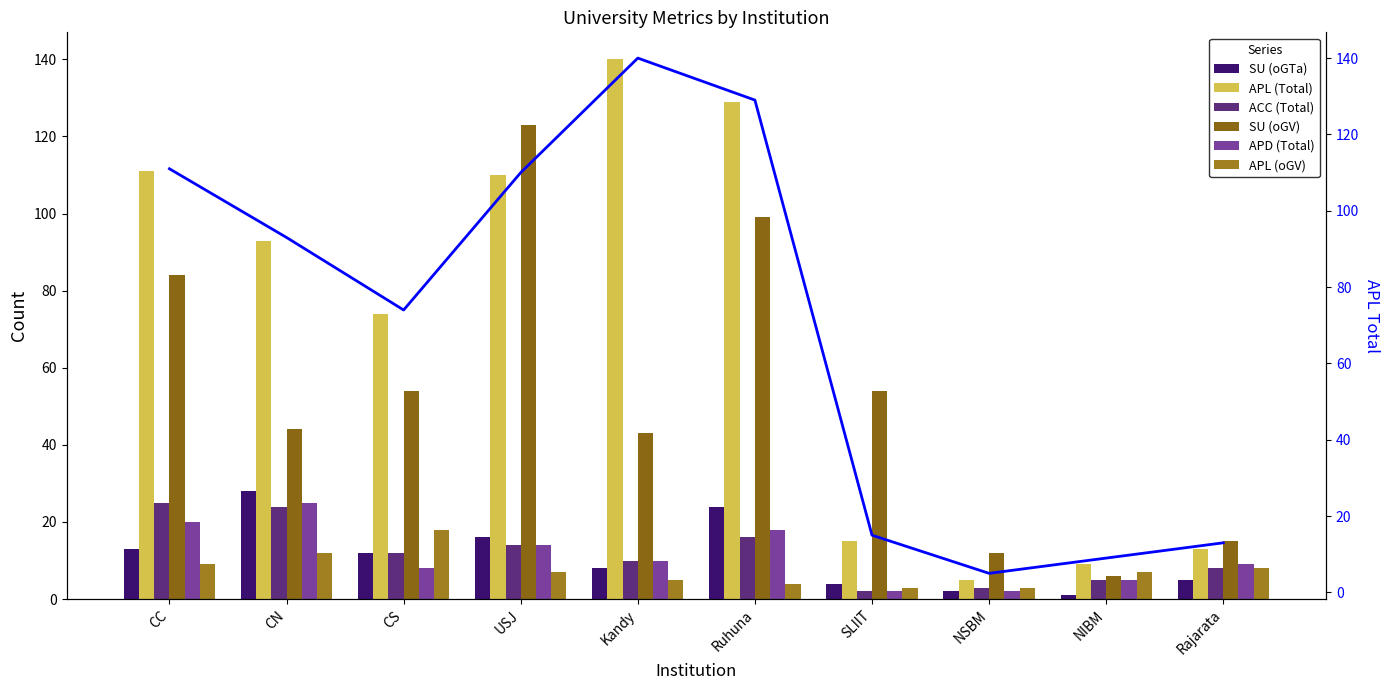

Rank the categories by APL (oGV) value from lowest to highest.

SLIIT, NSBM, Ruhuna, Kandy, USJ, NIBM, Rajarata, CC, CN, CS